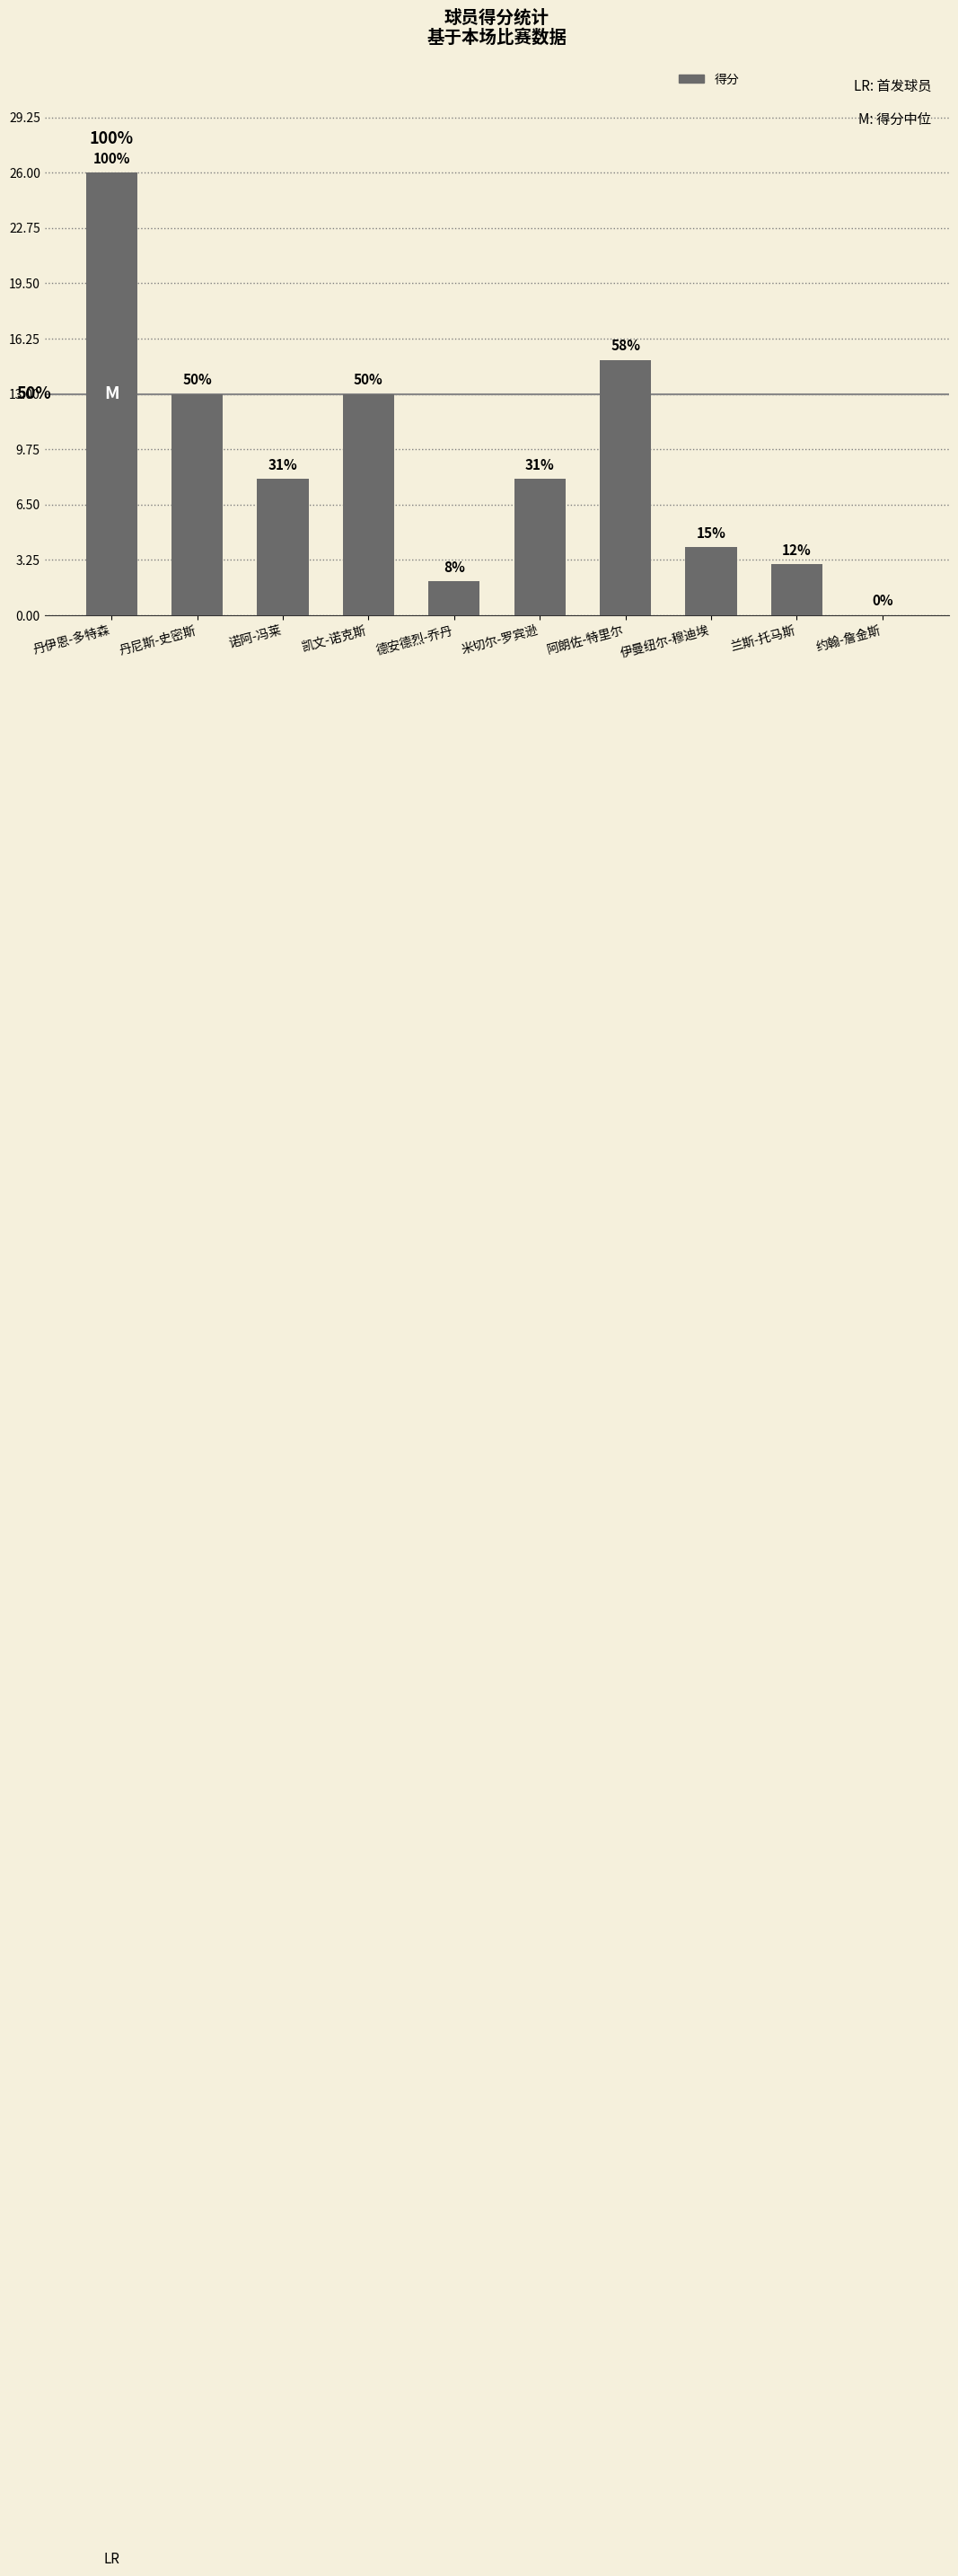

Reading left to right, what are all the values shown in this chart?

26	13	8	13	2	8	15	4	3	0